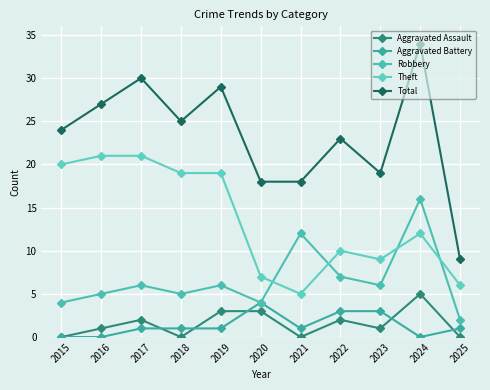

What is the highest value of the Aggravated Assault series?

5